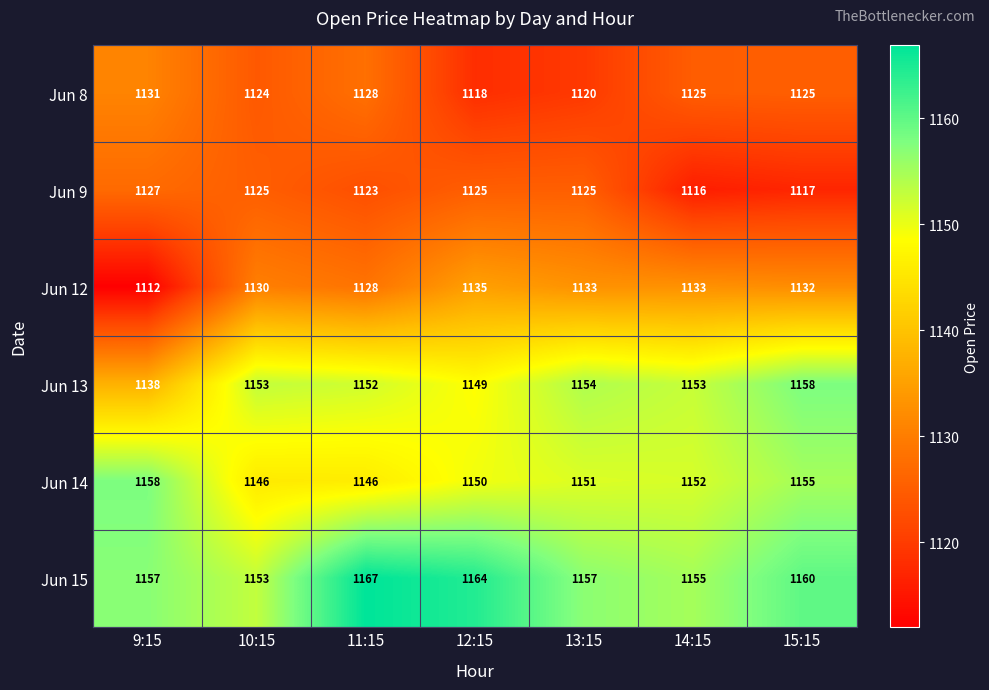

At how many categories does at least one series exceed 1116?

7